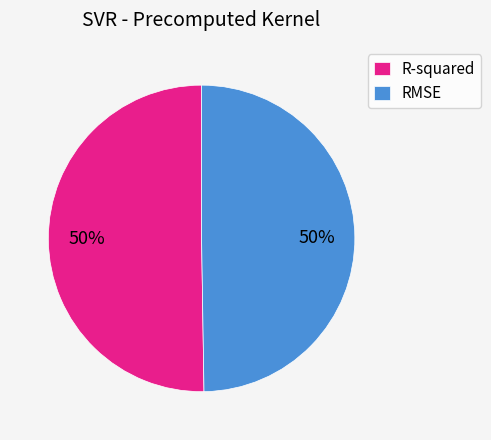

Count the number of slices in the pie.

2